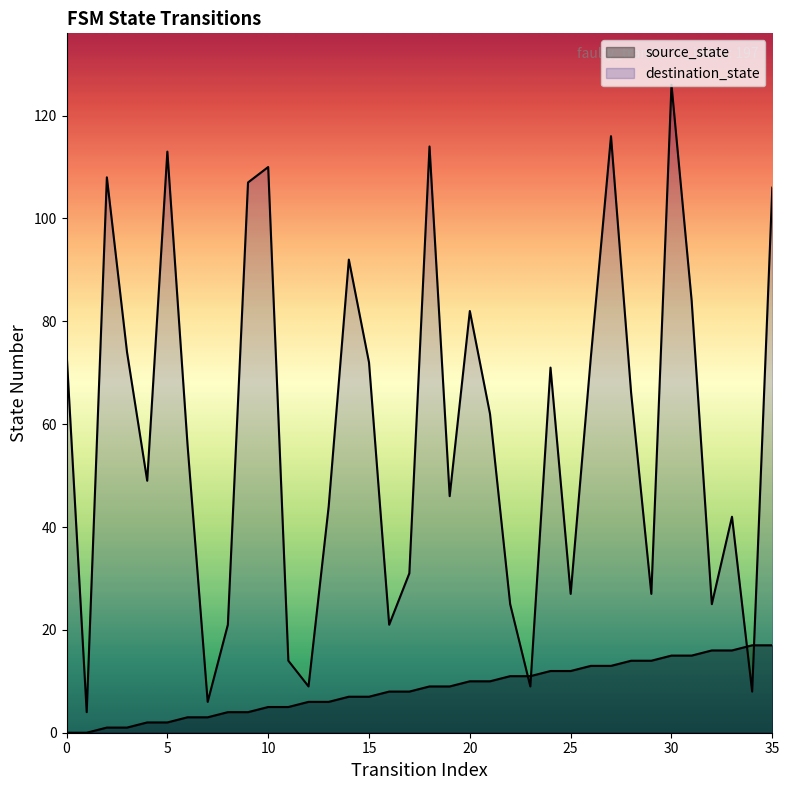

Reading left to right, list all the values displayed in this chart.

source_state: 0	0	1	1	2	2	3	3	4	4	5	5	6	6	7	7	8	8	9	9	10	10	11	11	12	12	13	13	14	14	15	15	16	16	17	17
destination_state: 74	4	108	74	49	113	56	6	21	107	110	14	9	44	92	72	21	31	114	46	82	62	25	9	71	27	73	116	66	27	126	84	25	42	8	106